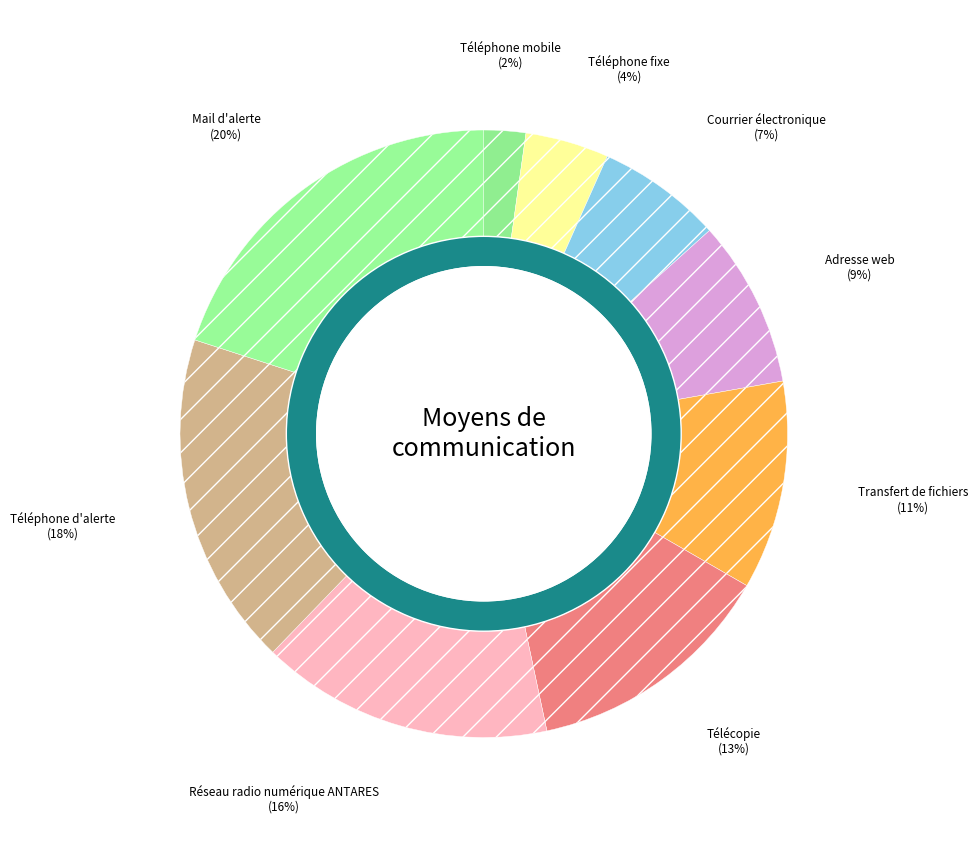

How many segments does this pie chart have?

9